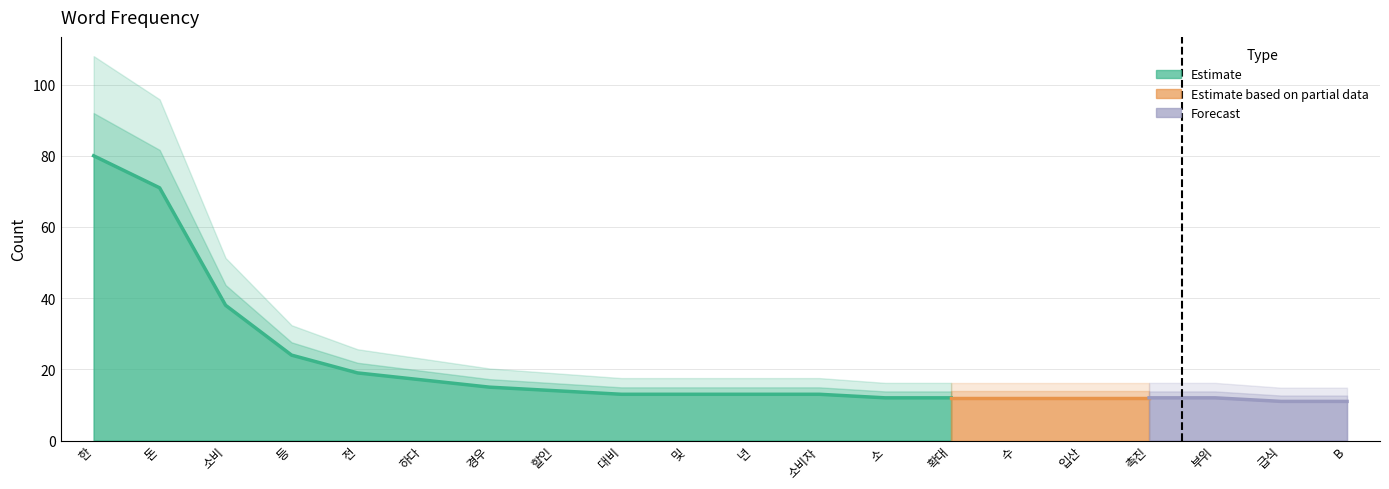

Count the number of categories in the chart.

20